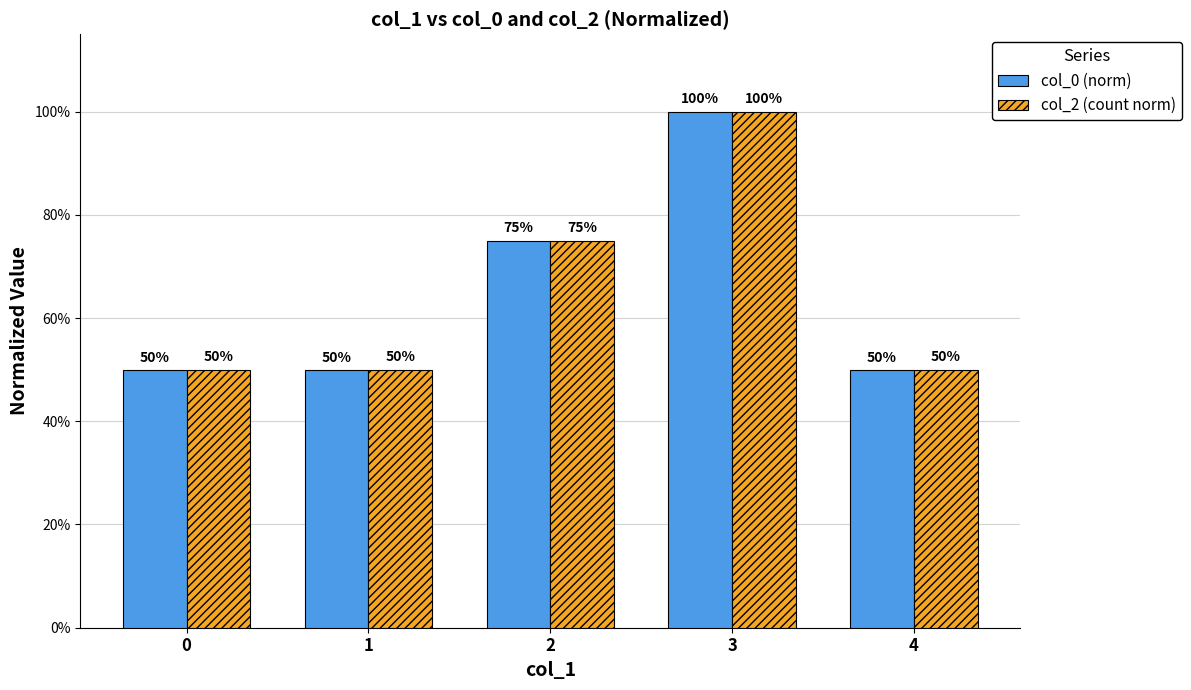

Are the bars horizontal?

No